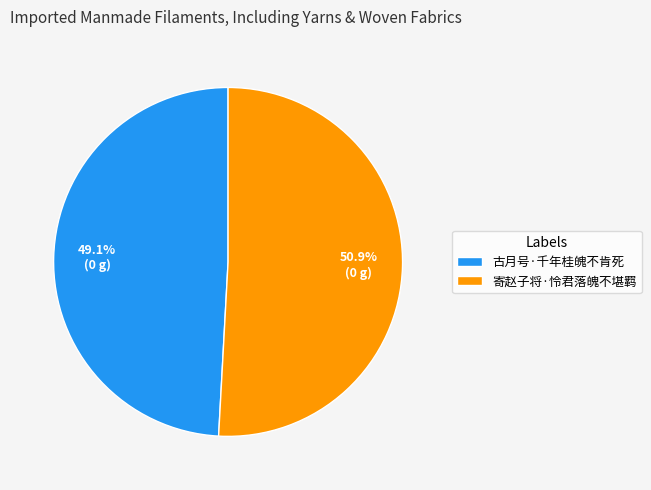

Count the number of slices in the pie.

2